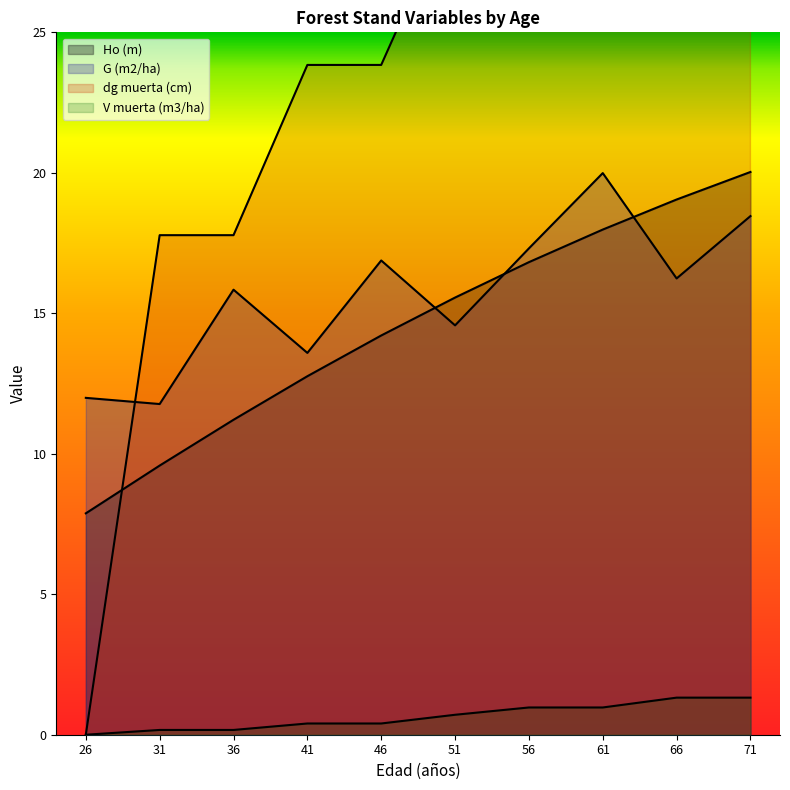

What is the maximum value for V muerta (m3/ha)?

1.3